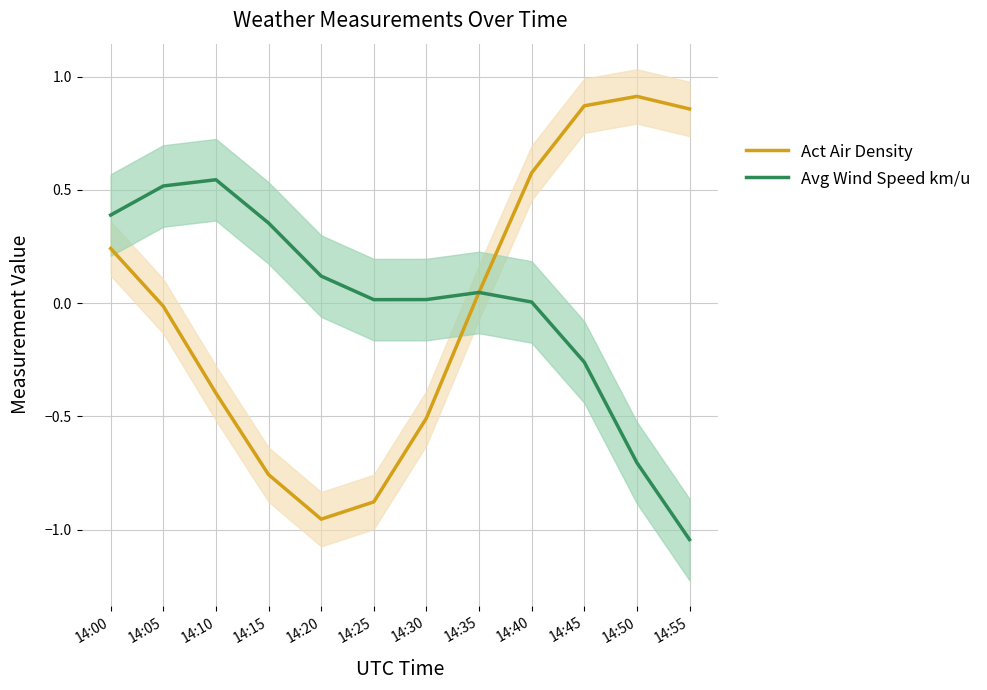

Does the chart have visible grid lines?

Yes